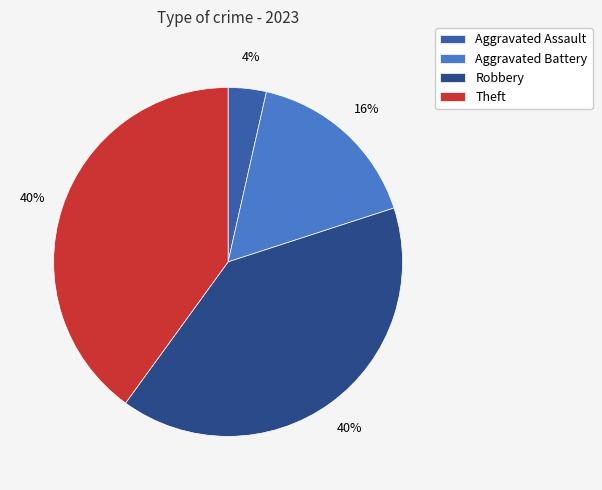

Which category has the smallest portion of the pie?

Aggravated Assault